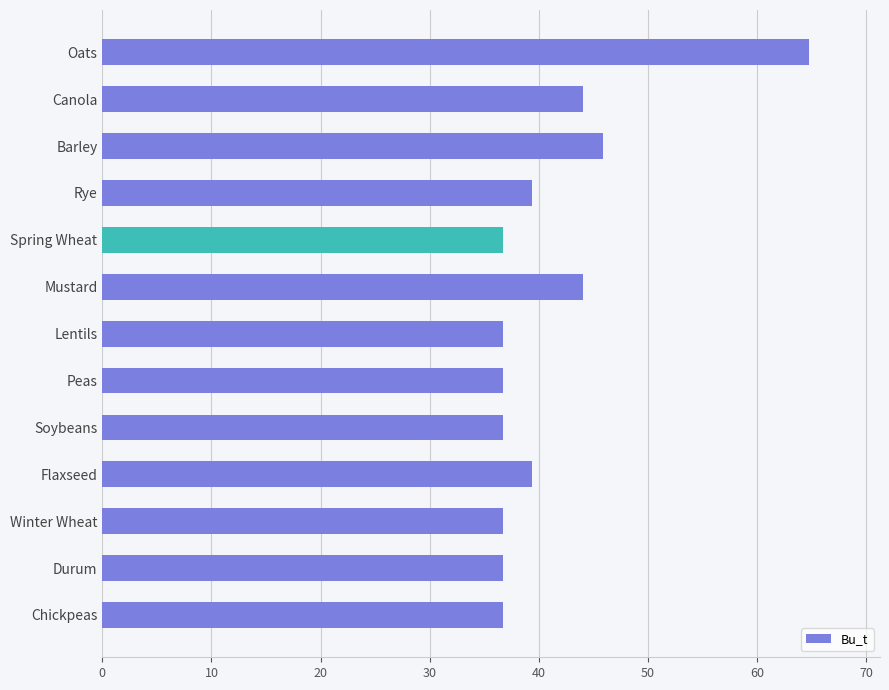

Reading bottom to top, transcribe all the data shown in this chart.

36.7	36.7	36.7	39.4	36.7	36.7	36.7	44.1	36.7	39.4	45.9	44.1	64.8